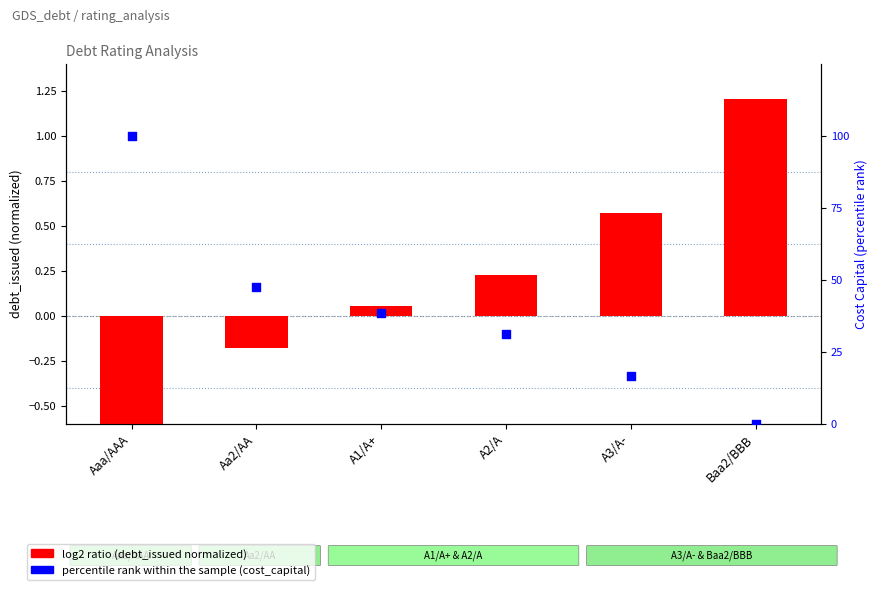

Is the value of log2 ratio at A2/A greater than the value of percentile rank within the sample at A2/A?

No